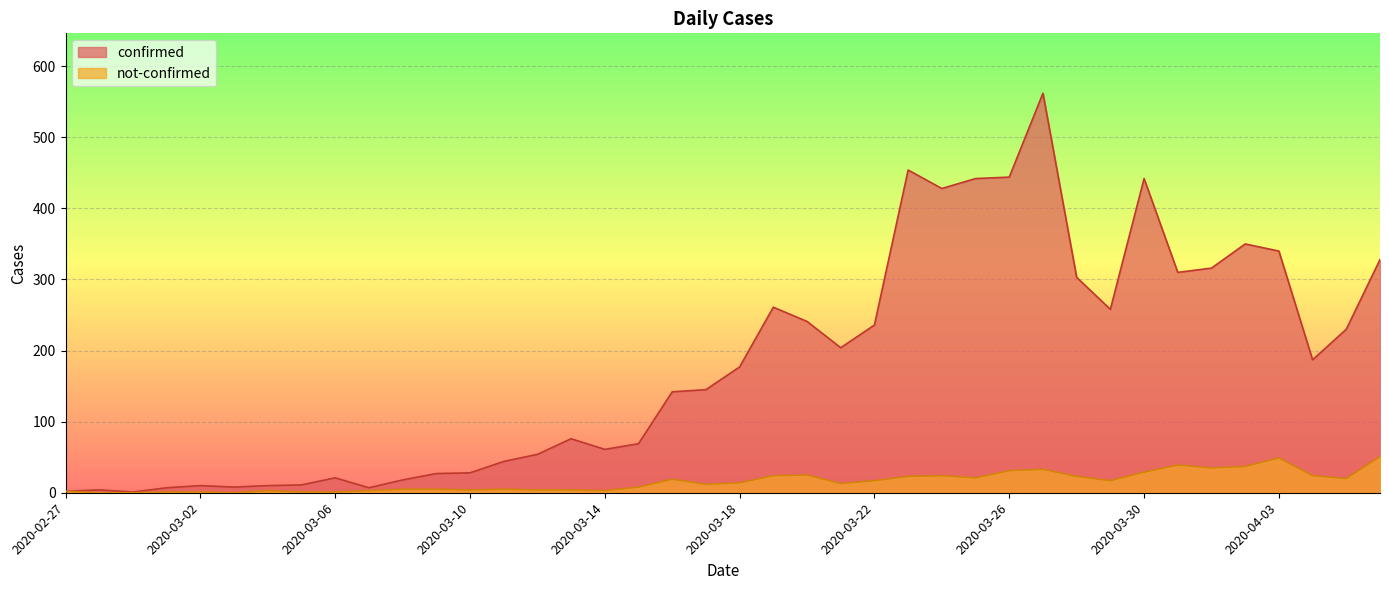

What is the value of the not-confirmed point at the 25th from the left?

17